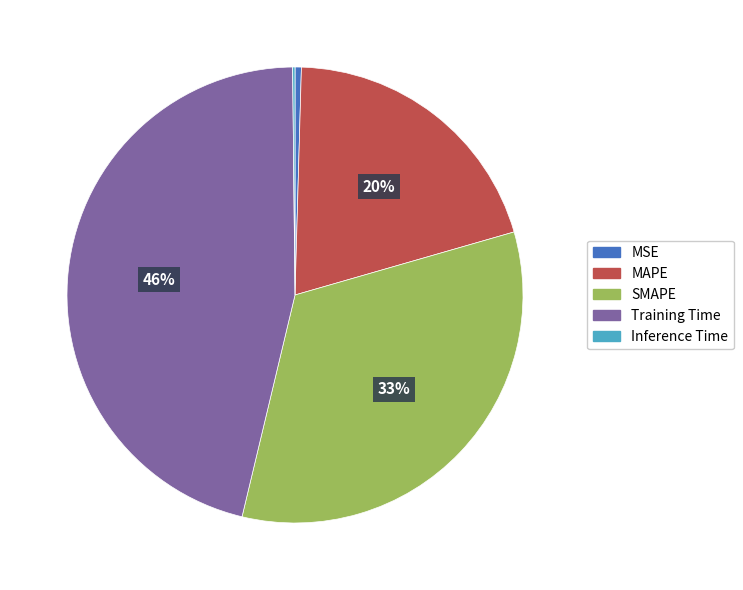

Which category has the biggest portion of the pie?

Training Time